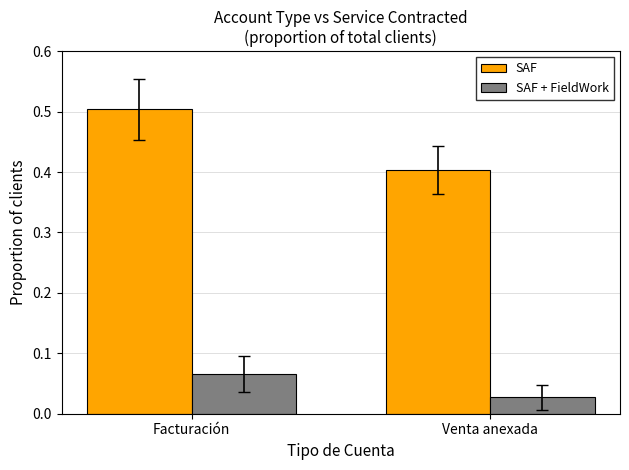

Where is SAF nearest to the value 0?

Venta anexada